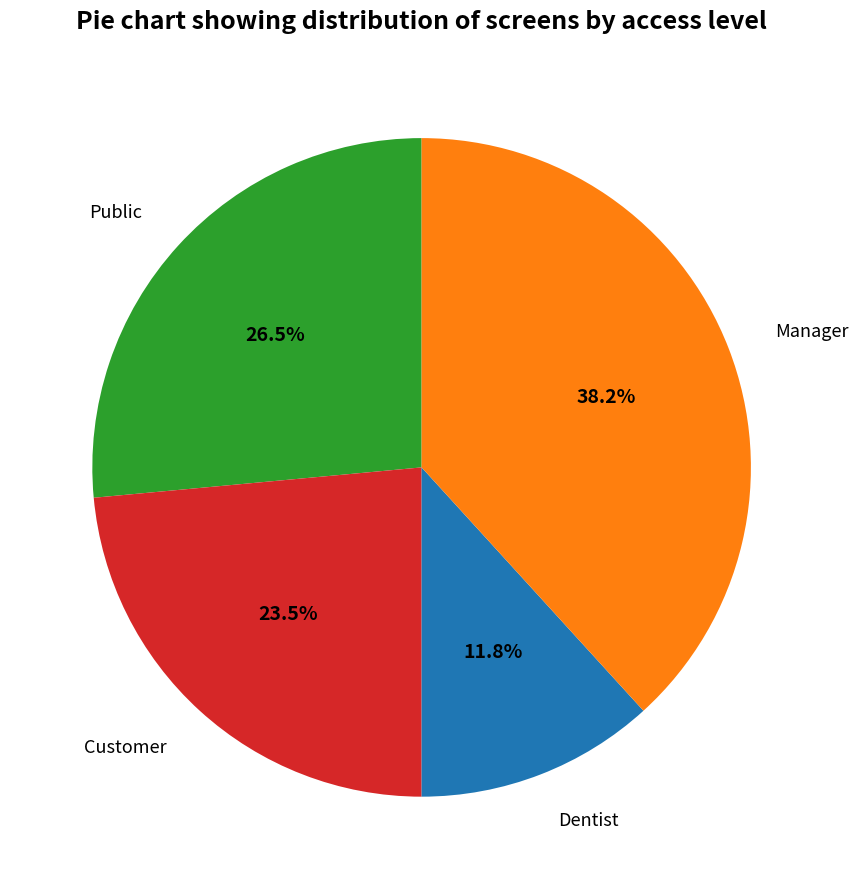

Is there a majority slice in this chart?

No